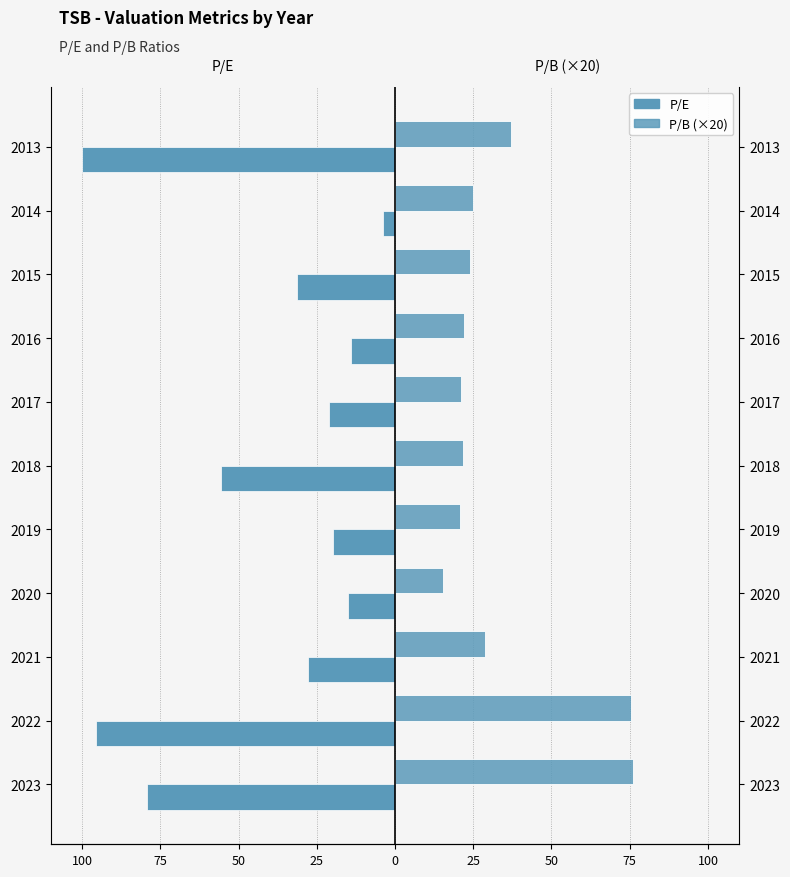

True or false: P/B (×20) has a value of 22.0 at 2016.

True